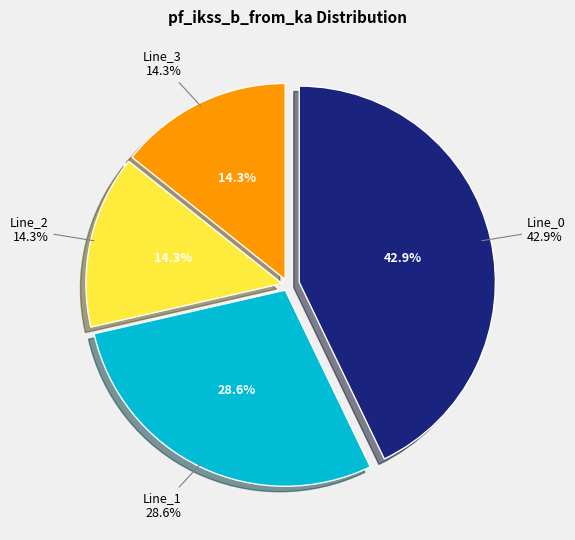

Which category has the smallest portion of the pie?

Line_2